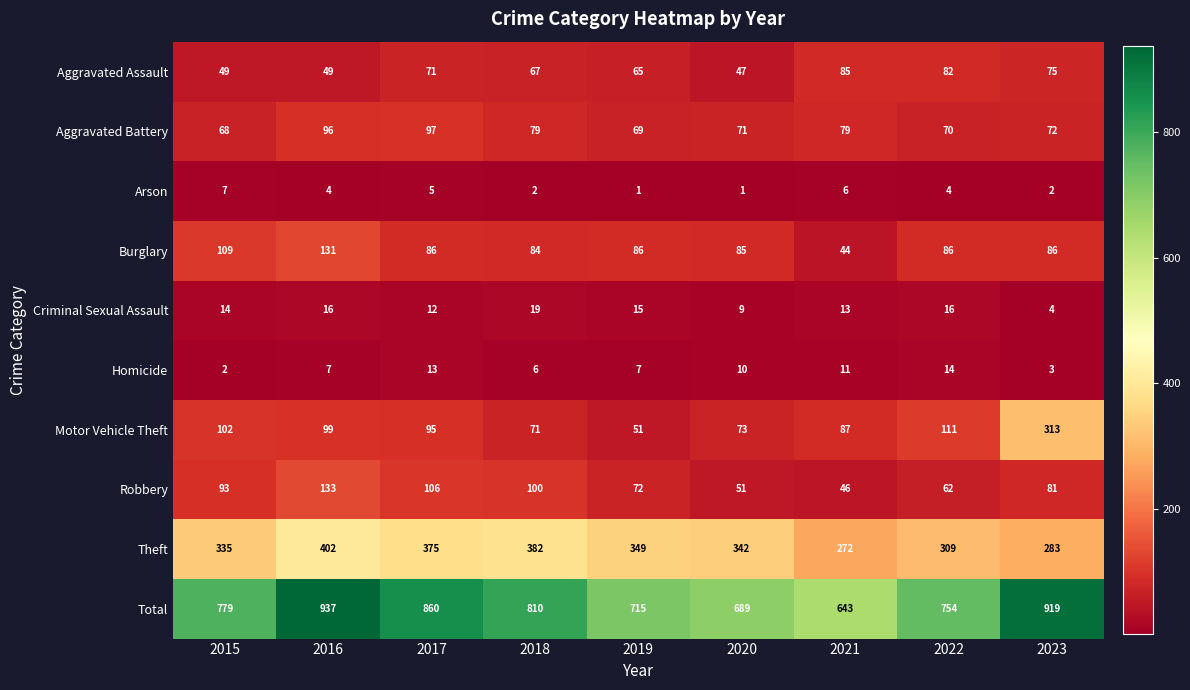

The Robbery series shows 14 at 2021. True or false?

False